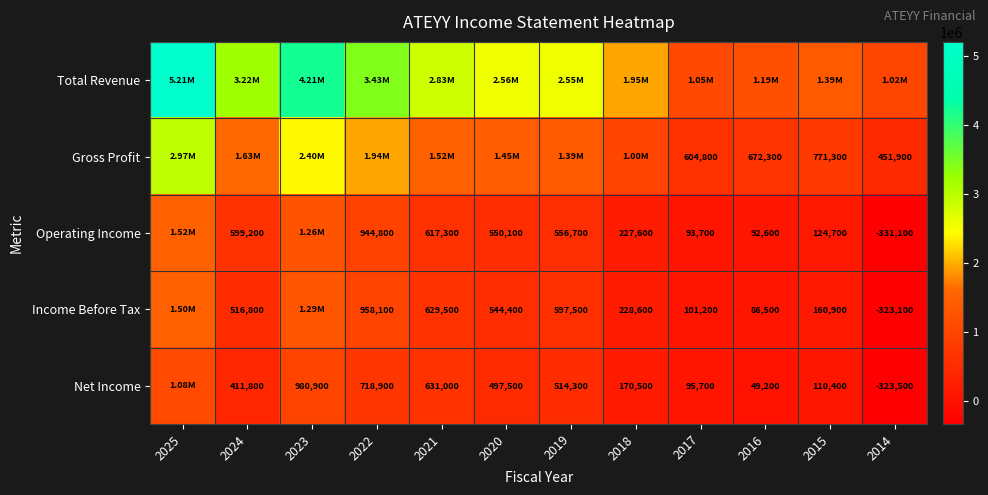

What is the difference between the Income Before Tax values at 2015 and 2014?

484000